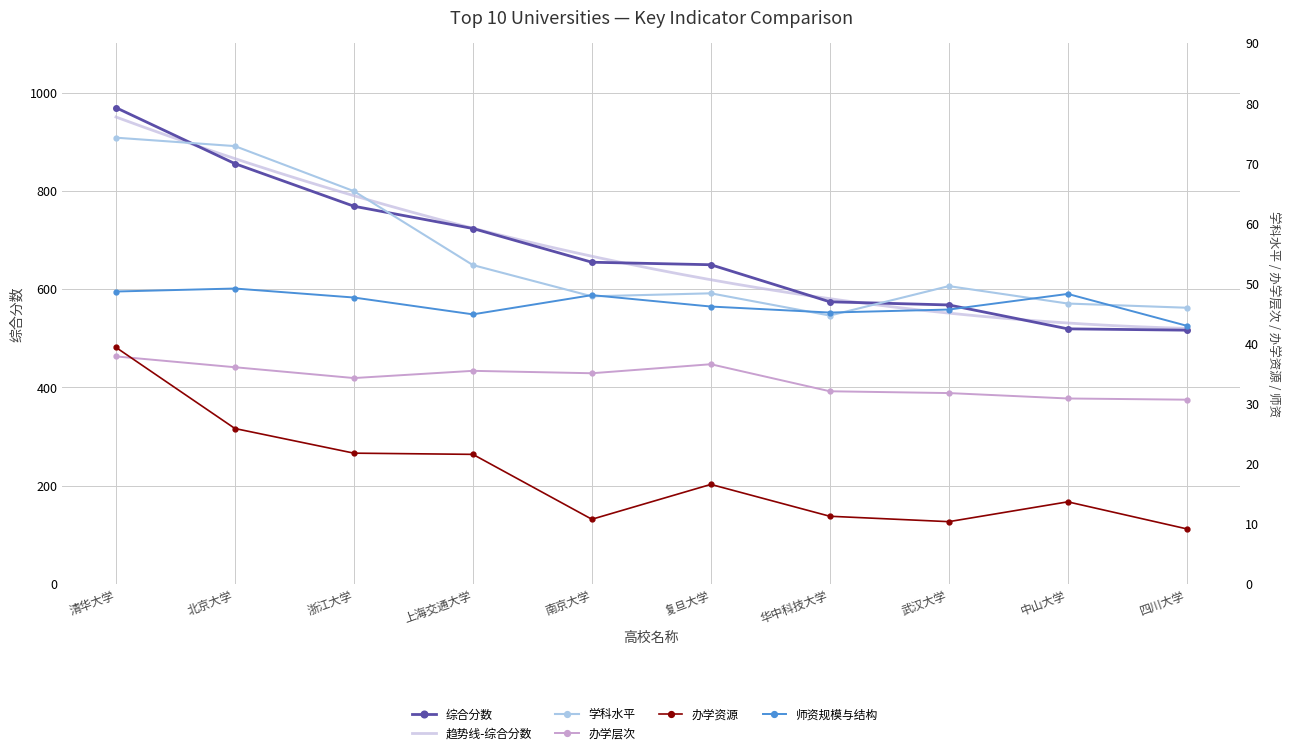

How many distinct data groups are displayed?

5